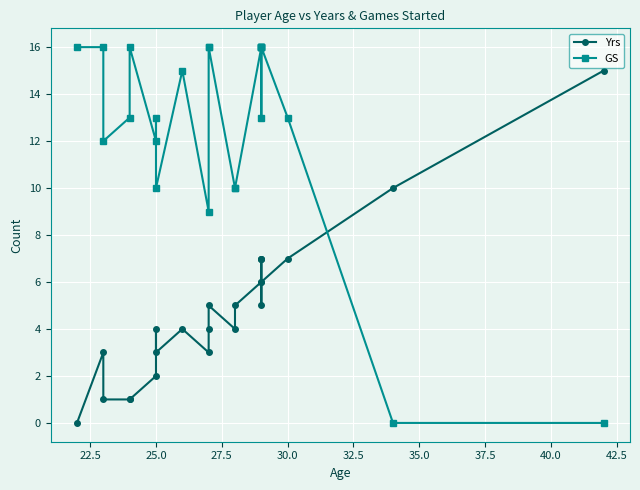

How many values in the GS series are below 13?

8